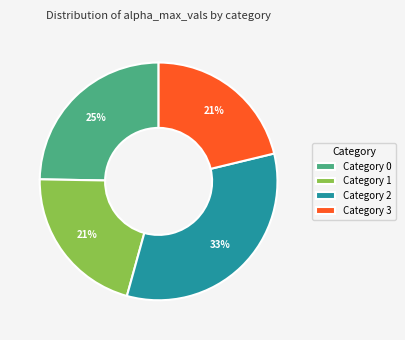

Does any single category account for the majority?

No